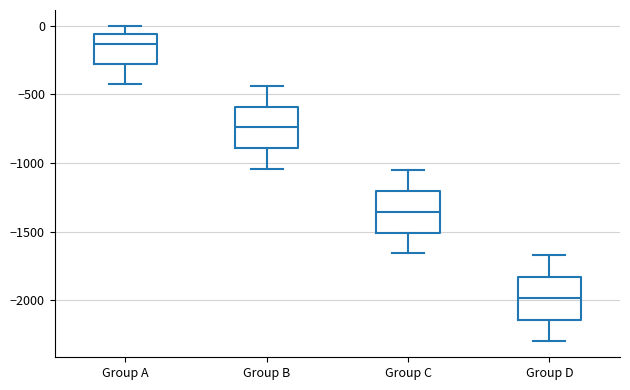

Reading left to right, read every box against the y-axis: the position of its median line, the range the box covers, and the ends of its whiskers. The values are not printed on the chart, so give them approximately, as read against the axis.

Group A: median -150, box -300 to -50, whiskers -400 to 0
Group B: median -750, box -900 to -600, whiskers -1050 to -450
Group C: median -1350, box -1500 to -1200, whiskers -1650 to -1050
Group D: median -2000, box -2150 to -1850, whiskers -2300 to -1650